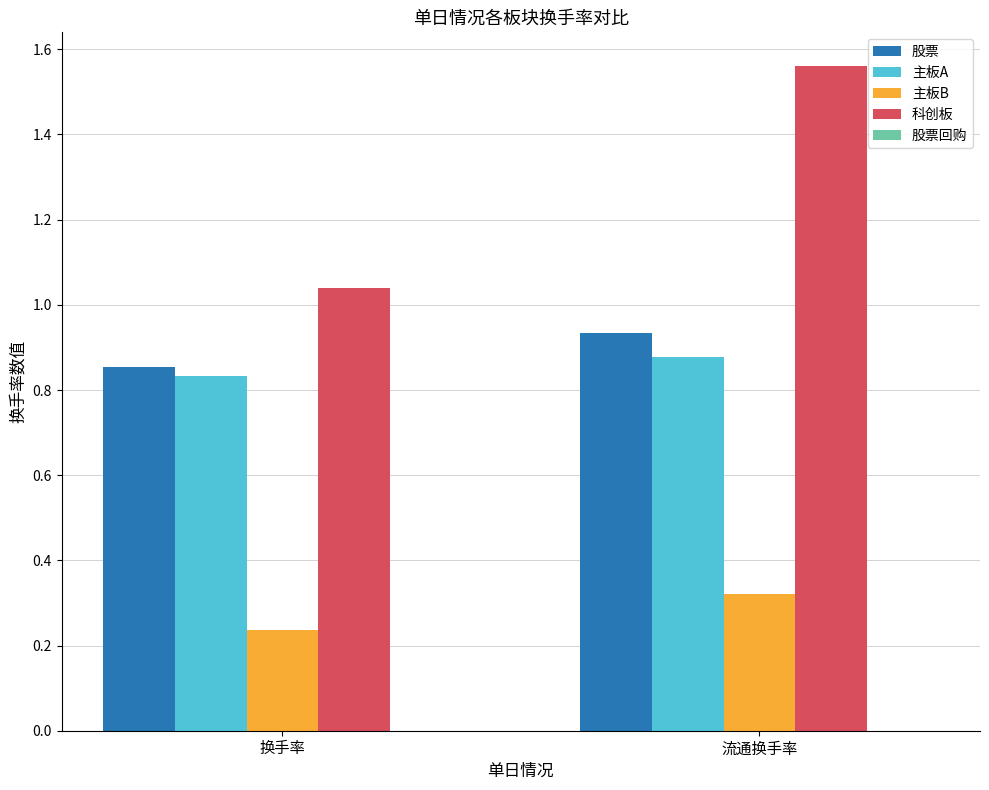

At which label is 主板A closest to 0?

换手率